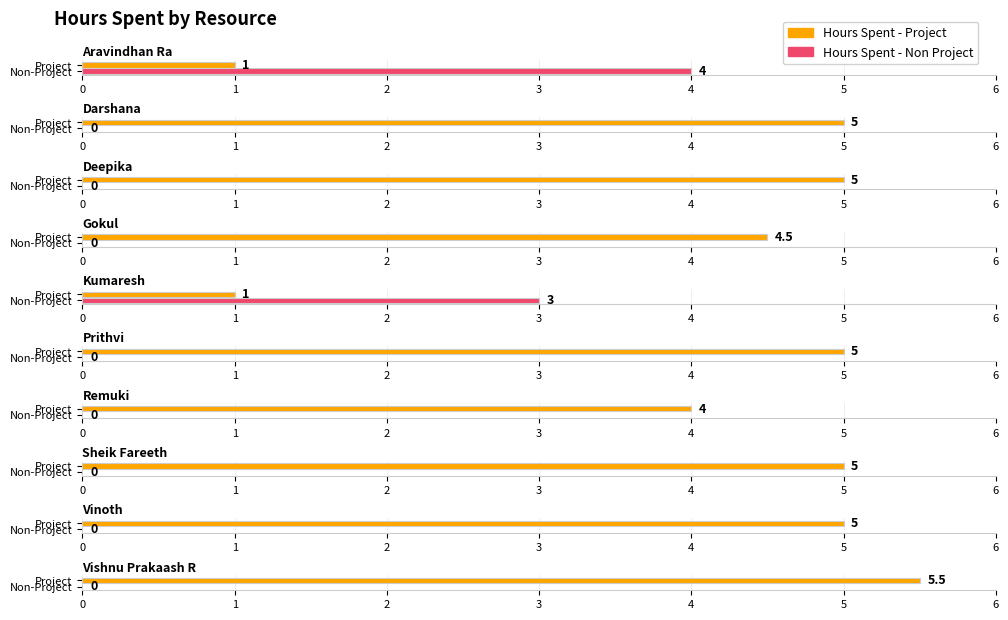

What is the label of the 6th bar from the right?

Kumaresh